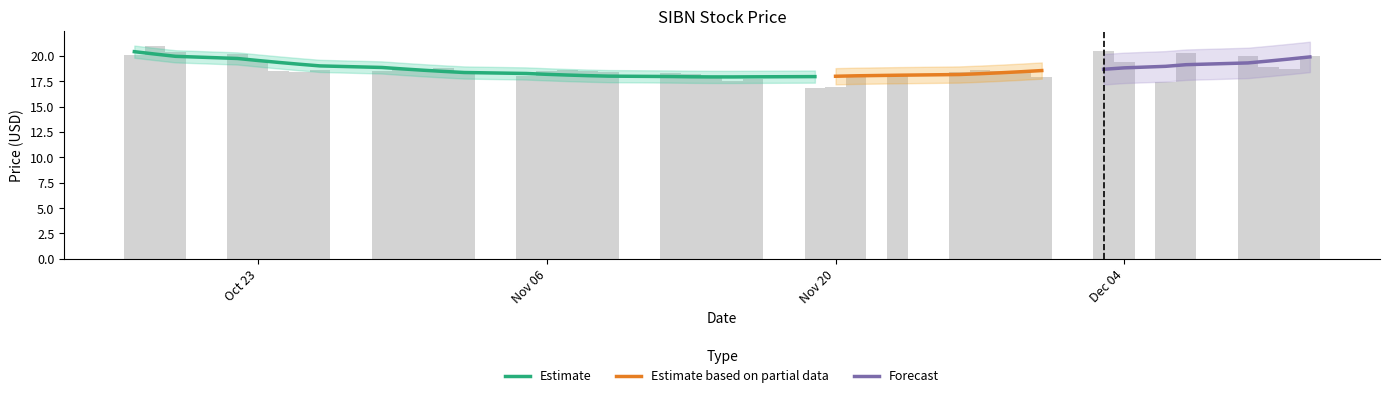

What is the greatest value displayed?

21.0